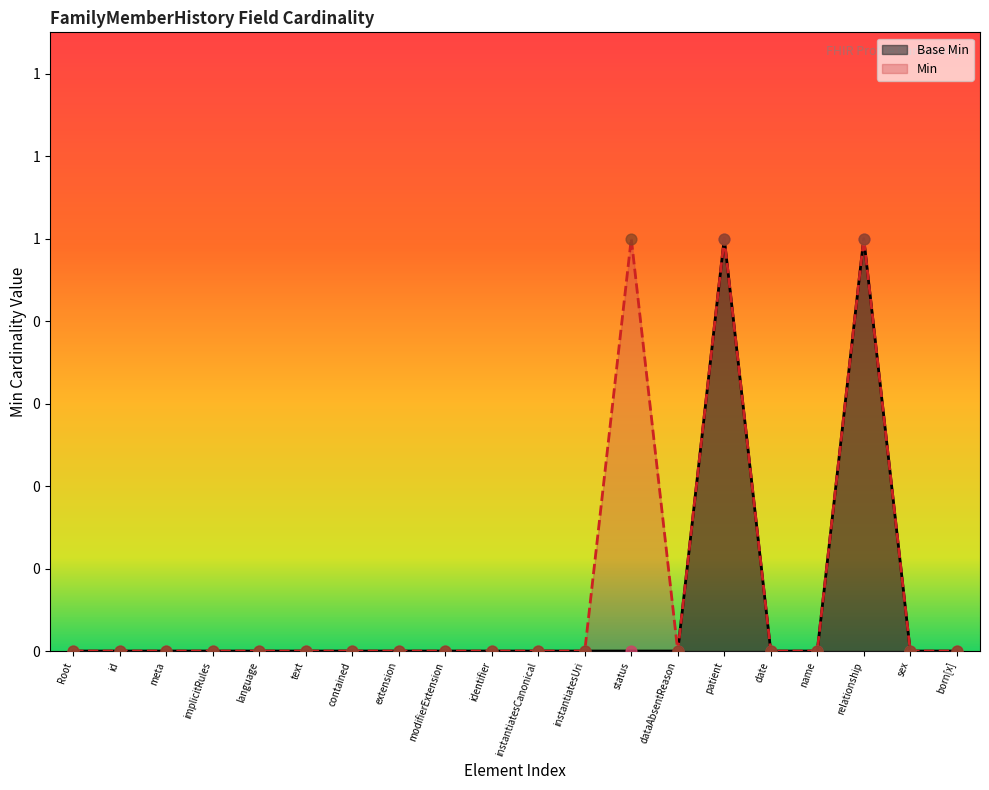

Which series has the widest spread of Y values?

Base Min